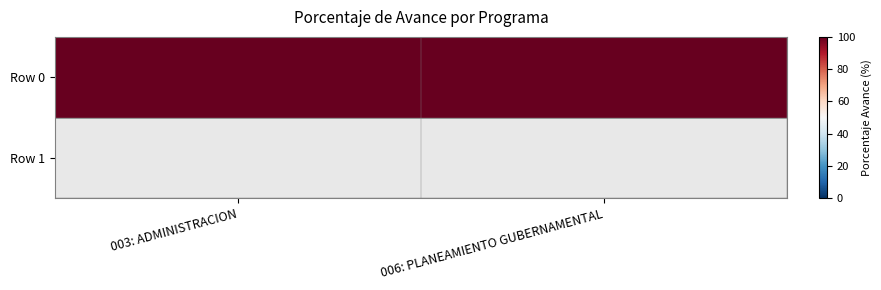

What is the ratio of the value at 006: PLANEAMIENTO GUBERNAMENTAL to the value at 003: ADMINISTRACION?

1.0